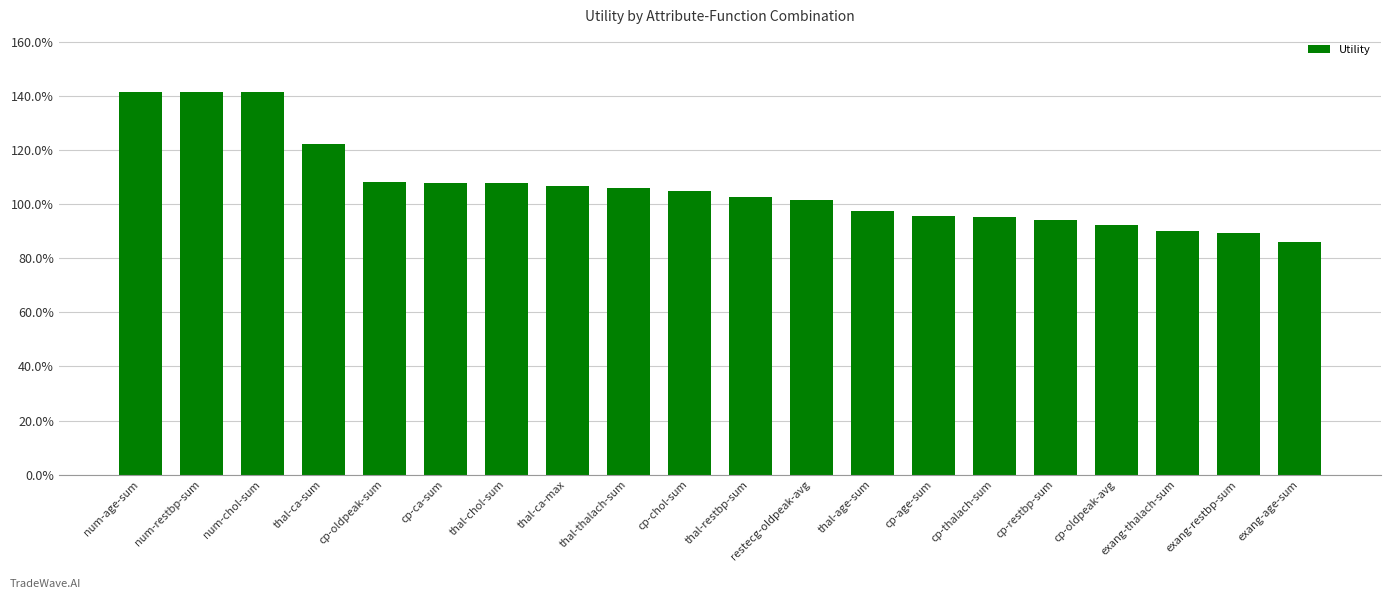

What is the value of the 19th bar from the left?

0.9